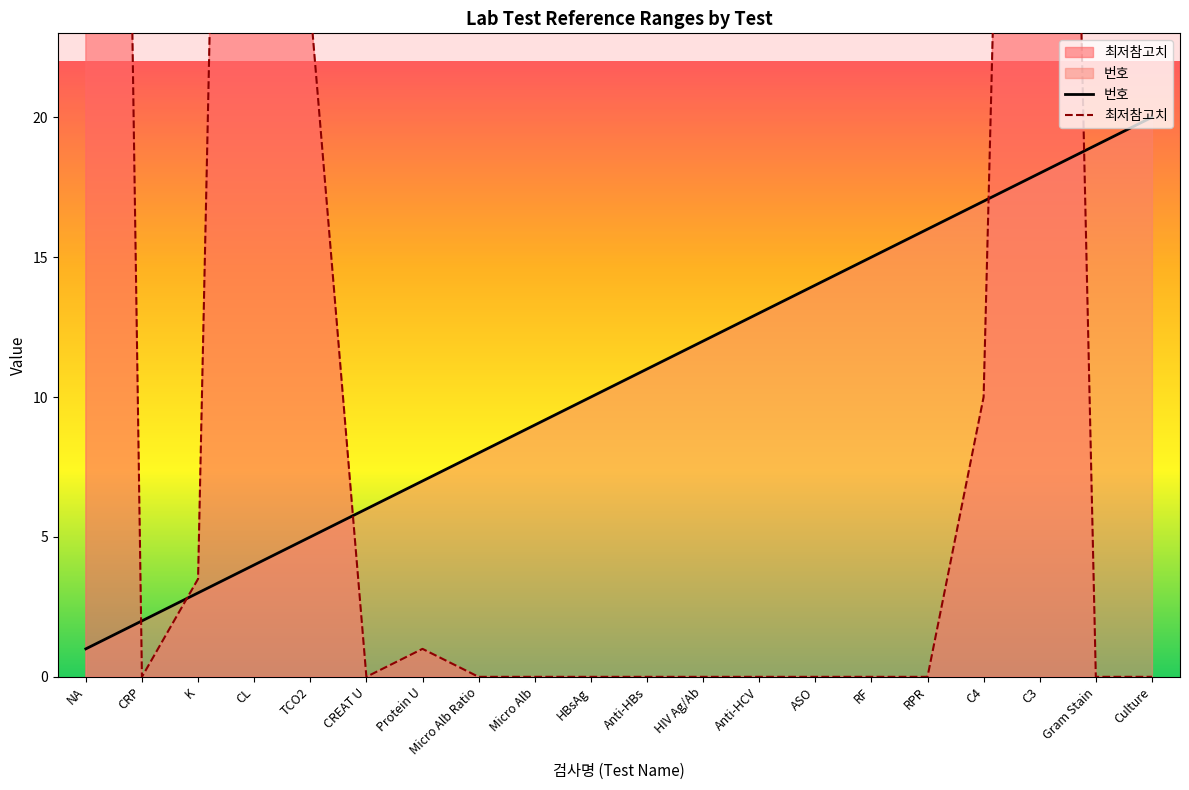

Reading left to right, extract all data points from this chart.

번호: NA=1.0	CRP=2.0	K=3.0	CL=4.0	TCO2=5.0	CREAT U=6.0	Protein U=7.0	Micro Alb Ratio=8.0	Micro Alb=9.0	HBsAg=10.0	Anti-HBs=11.0	HIV Ag/Ab=12.0	Anti-HCV=13.0	ASO=14.0	RF=15.0	RPR=16.0	C4=17.0	C3=18.0	Gram Stain=19.0	Culture=20.0
최저참고치: NA=135.0	CRP=0.0	K=3.5	CL=98.0	TCO2=24.0	CREAT U=0.0	Protein U=1.0	Micro Alb Ratio=0.0	Micro Alb=0.0	HBsAg=0.0	Anti-HBs=0.0	HIV Ag/Ab=0.0	Anti-HCV=0.0	ASO=0.0	RF=0.0	RPR=0.0	C4=10.0	C3=90.0	Gram Stain=0.0	Culture=0.0